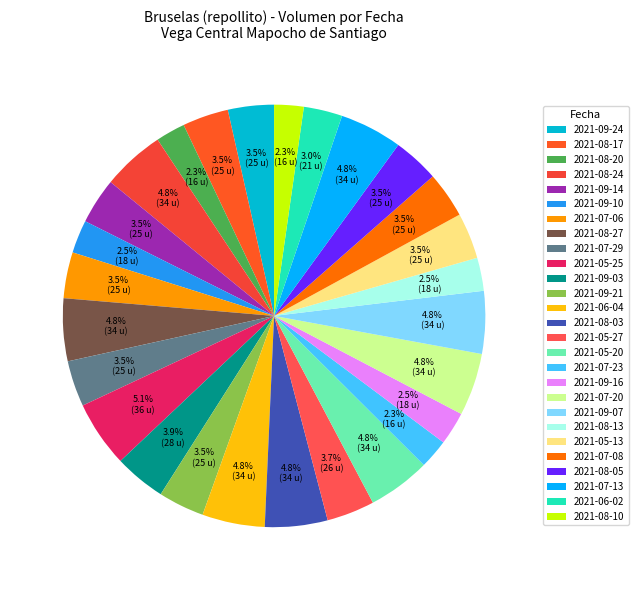

What is the total percentage of 2021-09-10 and 2021-08-27?

7.3%